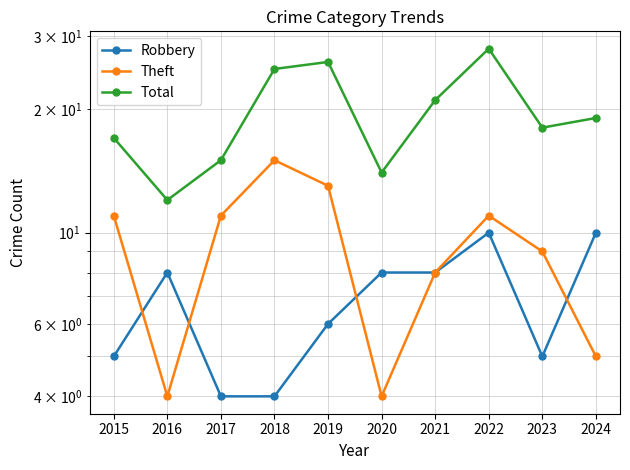

Between 2022 and 2023, which series saw the biggest shift?

Total